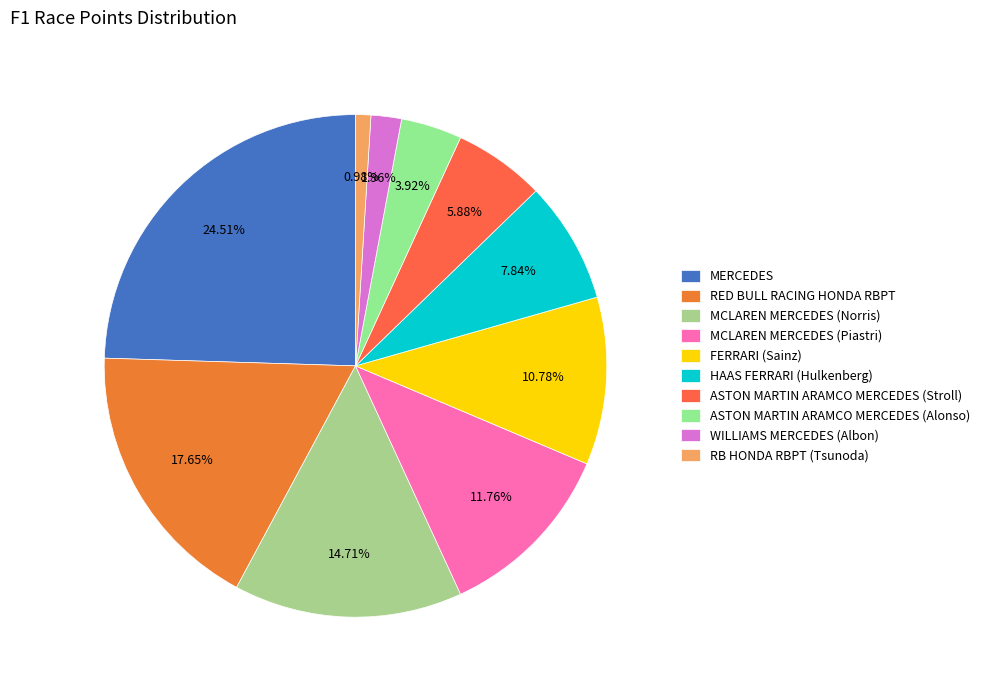

What is the smallest slice in the pie chart?

RB HONDA RBPT (Tsunoda)